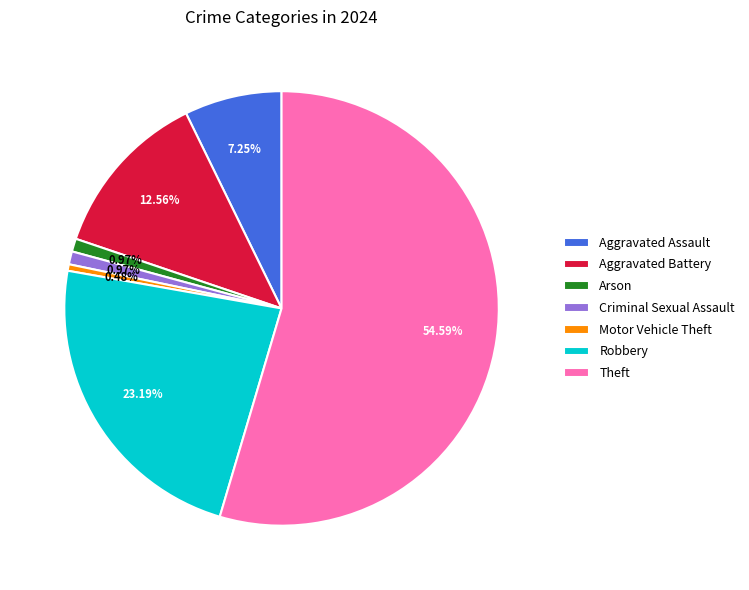

Does any single category account for the majority?

Yes